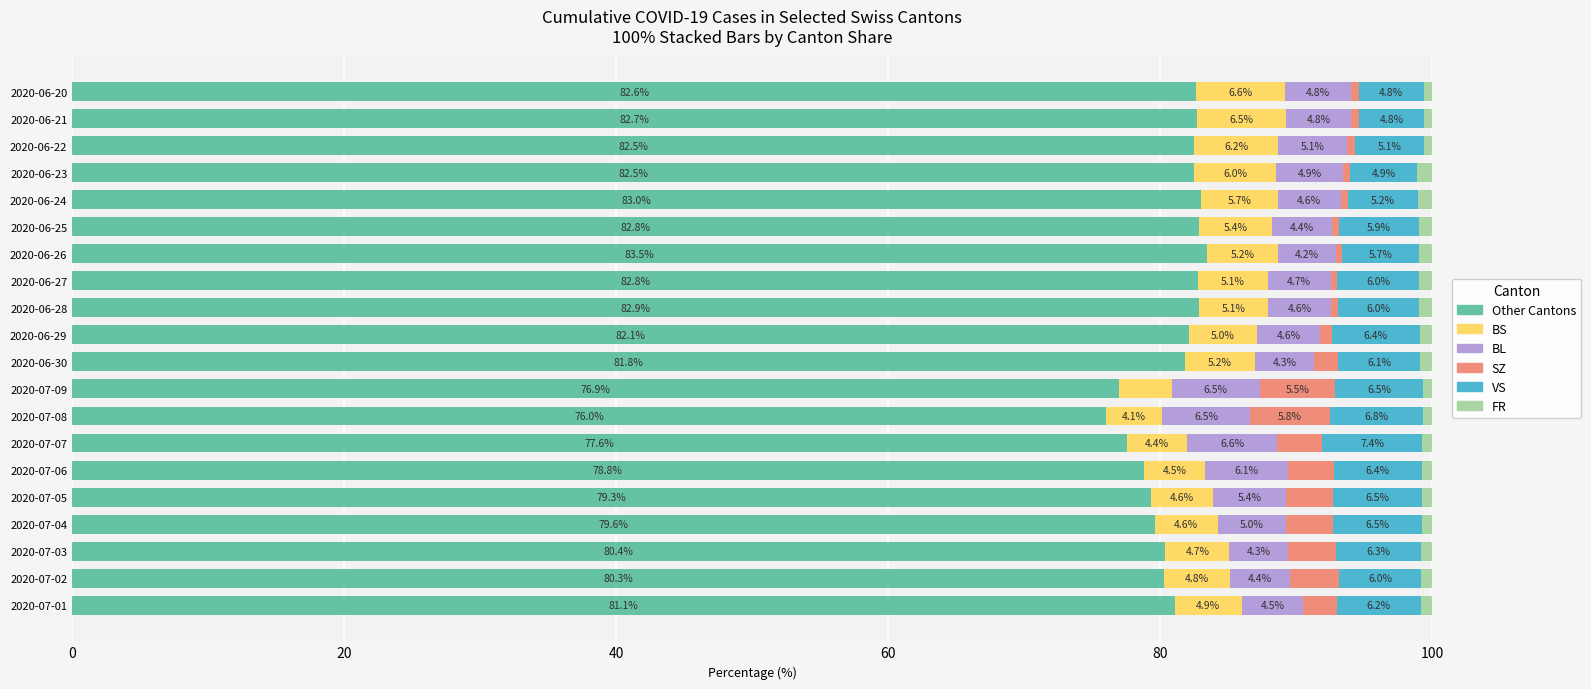

What is the difference between the maximum and minimum values in the Other Cantons series?

7.5